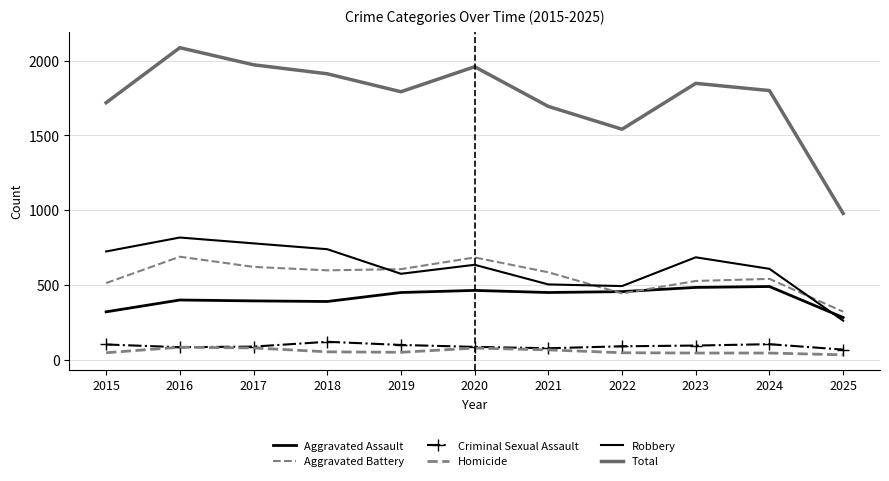

What are all the series names shown in the legend?

Aggravated Assault, Aggravated Battery, Criminal Sexual Assault, Homicide, Robbery, Total